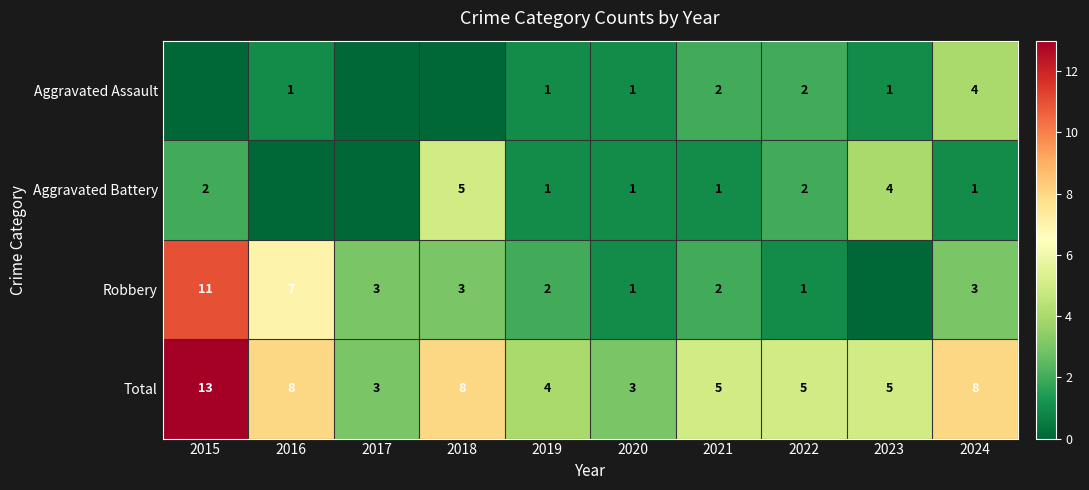

Between 2019 and 2020, which is larger?

2019